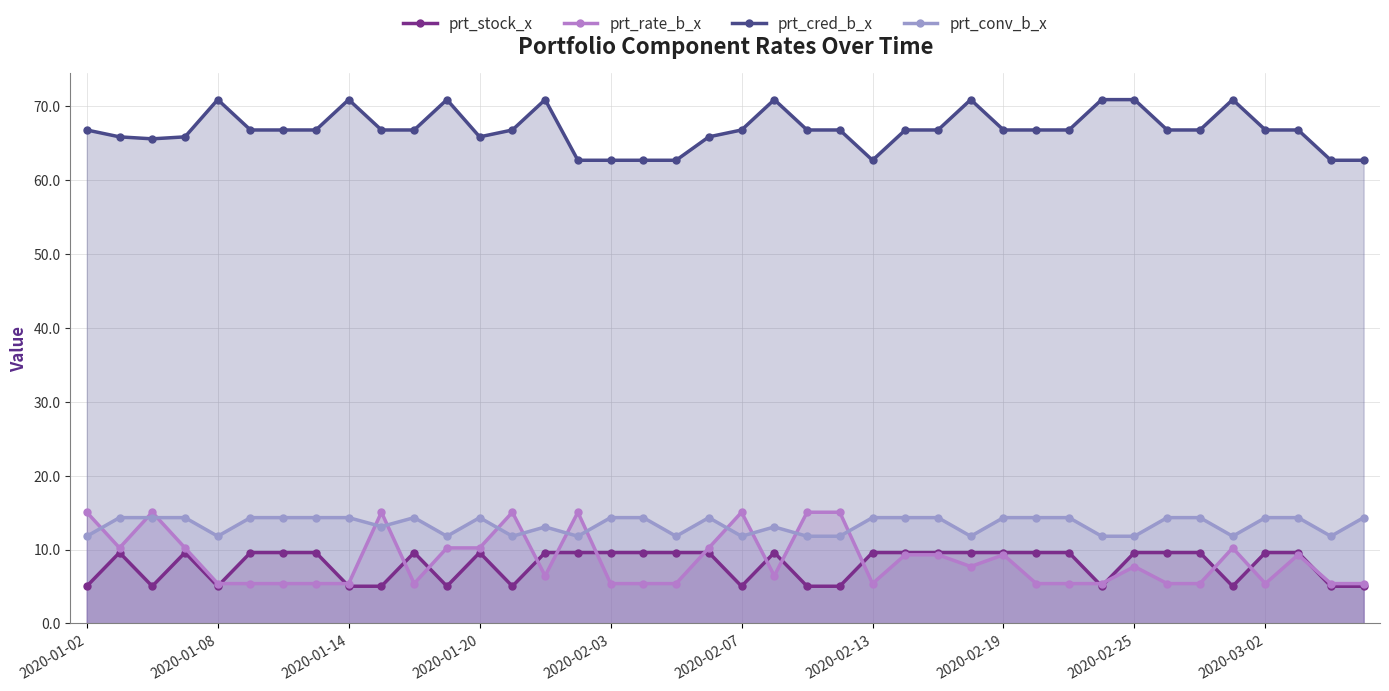

Reading left to right, what are all the values shown in this chart?

prt_stock_x: 5.0	9.6	5.0	9.6	5.0	9.6	9.6	9.6	5.0	5.0	9.6	5.0	9.6	5.0	9.6	9.6	9.6	9.6	9.6	9.6	5.0	9.6	5.0	5.0	9.6	9.6	9.6	9.6	9.6	9.6	9.6	5.0	9.6	9.6	9.6	5.0	9.6	9.6	5.0	5.0
prt_rate_b_x: 15.1	10.2	15.1	10.2	5.4	5.4	5.4	5.4	5.4	15.1	5.4	10.2	10.2	15.1	6.4	15.1	5.4	5.4	5.4	10.2	15.1	6.4	15.1	15.1	5.4	9.3	9.3	7.7	9.3	5.4	5.4	5.4	7.7	5.4	5.4	10.2	5.4	9.3	5.4	5.4
prt_cred_b_x: 66.8	65.9	65.6	65.9	70.9	66.8	66.8	66.8	70.9	66.8	66.8	70.9	65.9	66.8	70.9	62.7	62.7	62.7	62.7	65.9	66.8	70.9	66.8	66.8	62.7	66.8	66.8	70.9	66.8	66.8	66.8	70.9	70.9	66.8	66.8	70.9	66.8	66.8	62.7	62.7
prt_conv_b_x: 11.8	14.3	14.3	14.3	11.8	14.3	14.3	14.3	14.3	13.1	14.3	11.8	14.3	11.8	13.1	11.8	14.3	14.3	11.8	14.3	11.8	13.1	11.8	11.8	14.3	14.3	14.3	11.8	14.3	14.3	14.3	11.8	11.8	14.3	14.3	11.8	14.3	14.3	11.8	14.3